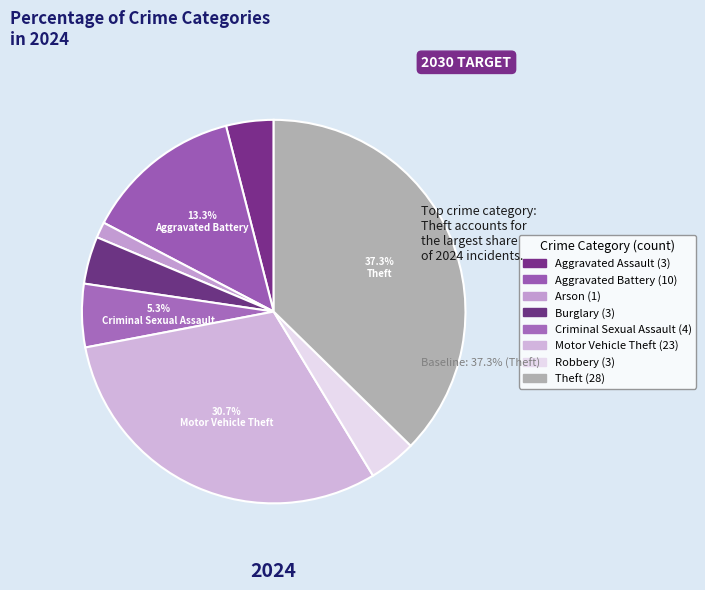

Which slice is the smallest?

Arson